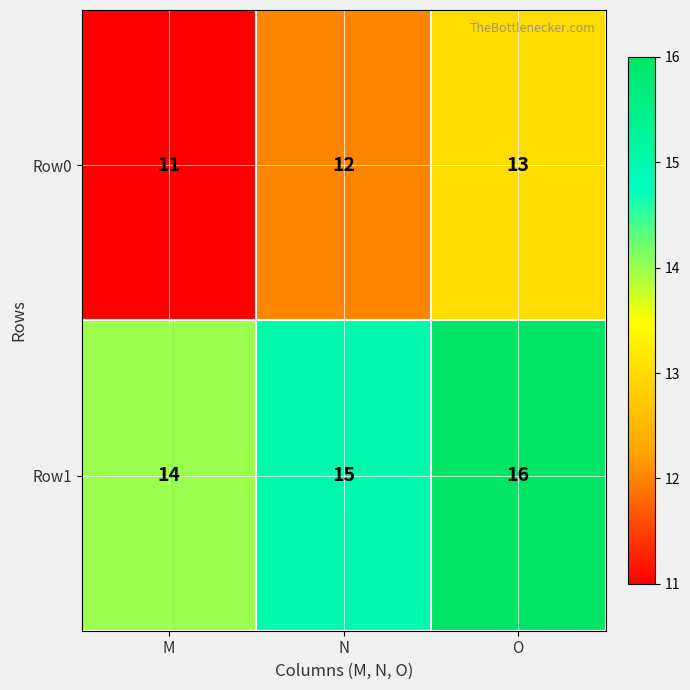

Read the Row0 value at N.

12